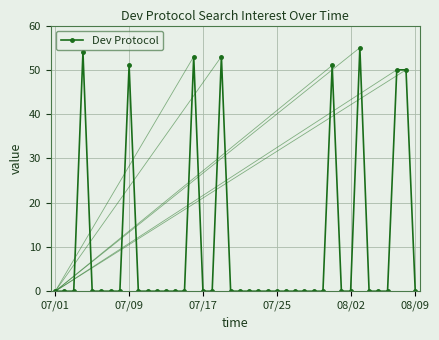

What is the value of the 9th point from the left?

51